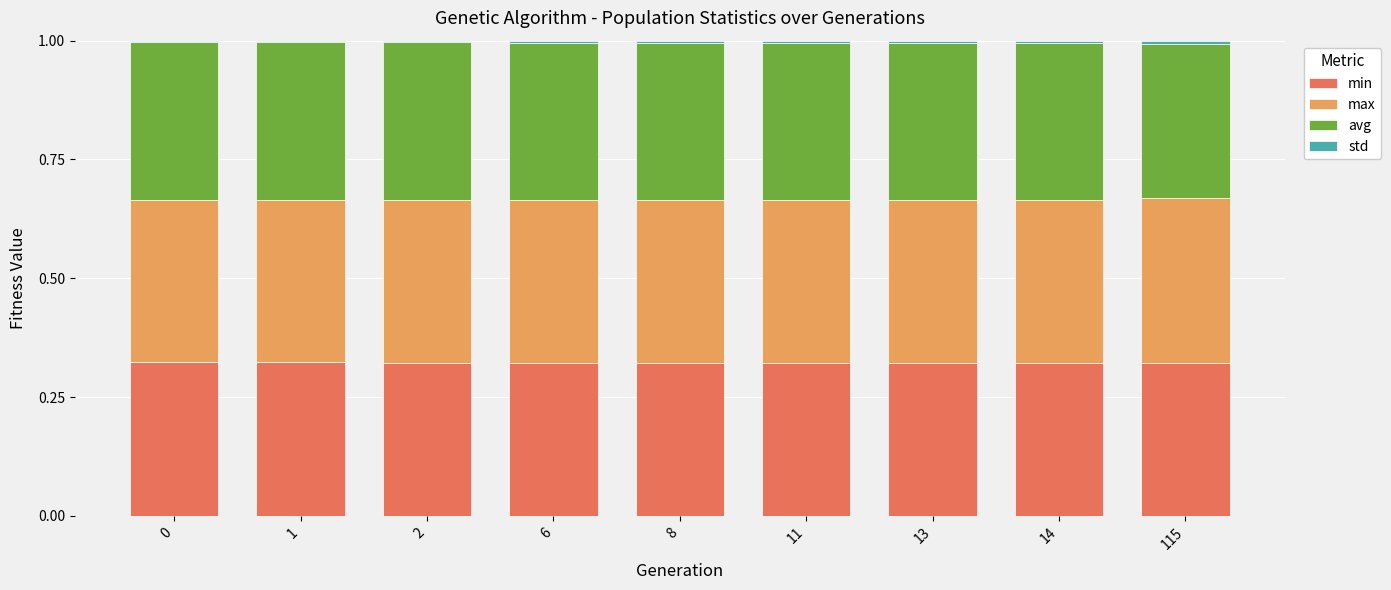

The value of min at 13 is 0.5. True or false?

False